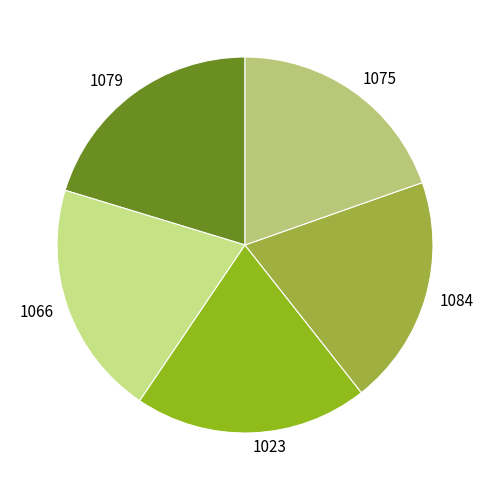

Does any single category account for the majority?

No